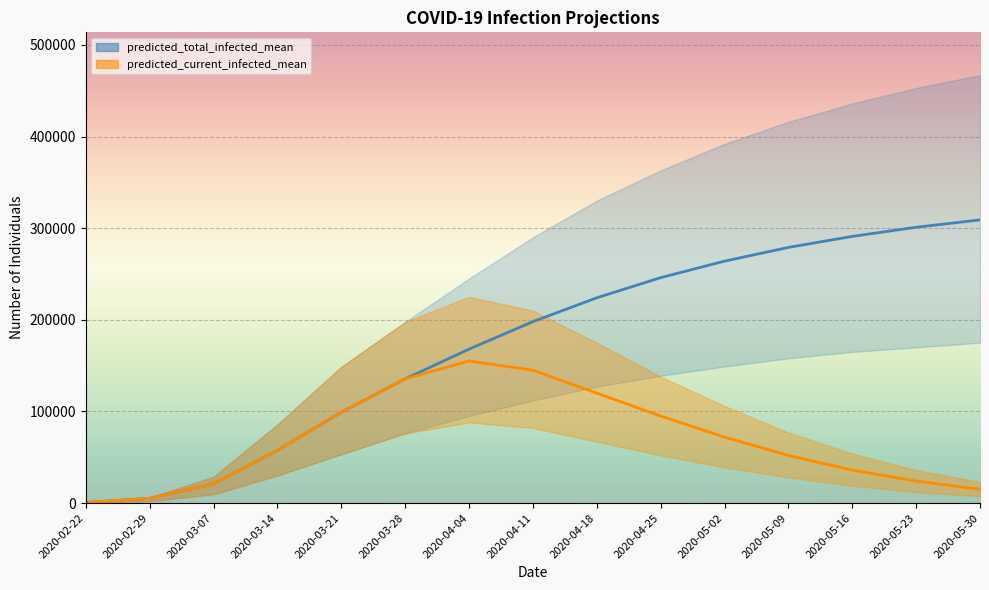

What is the sum of the predicted_current_infected_mean values at 2020-04-25 and 2020-05-02?

167000